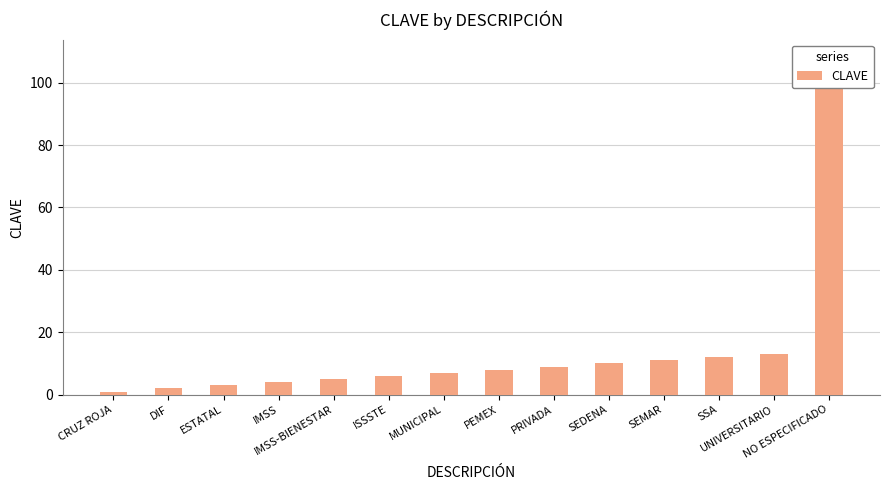

List the labels in order of value, smallest first.

CRUZ ROJA, DIF, ESTATAL, IMSS, IMSS-BIENESTAR, ISSSTE, MUNICIPAL, PEMEX, PRIVADA, SEDENA, SEMAR, SSA, UNIVERSITARIO, NO ESPECIFICADO